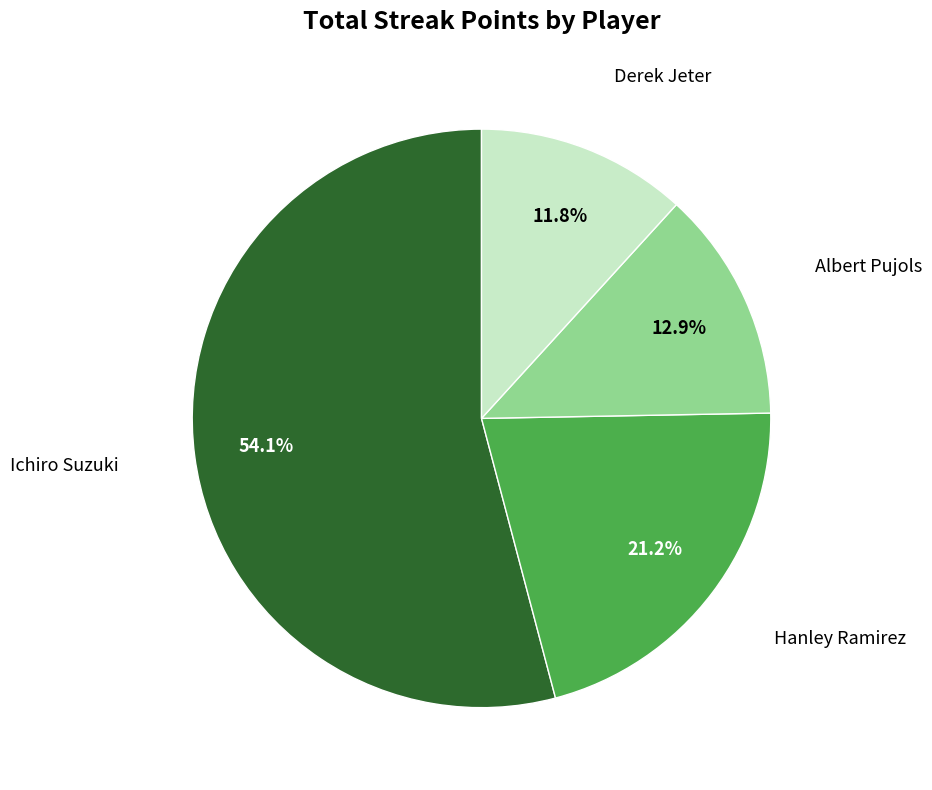

Is there any slice that represents more than half of the pie?

Yes